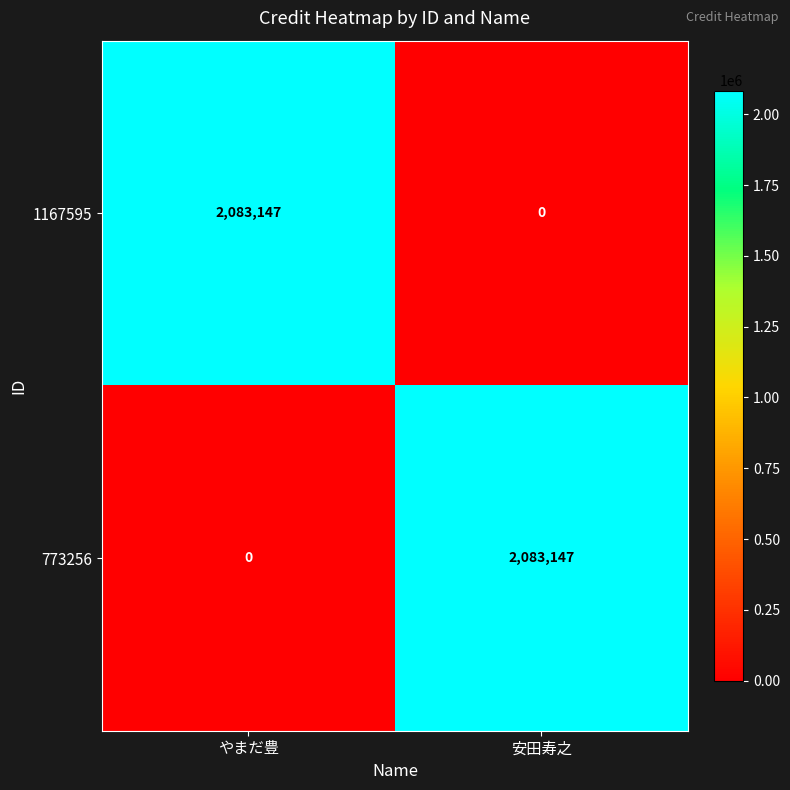

List the labels in order of 1167595 value, largest first.

やまだ豊, 安田寿之